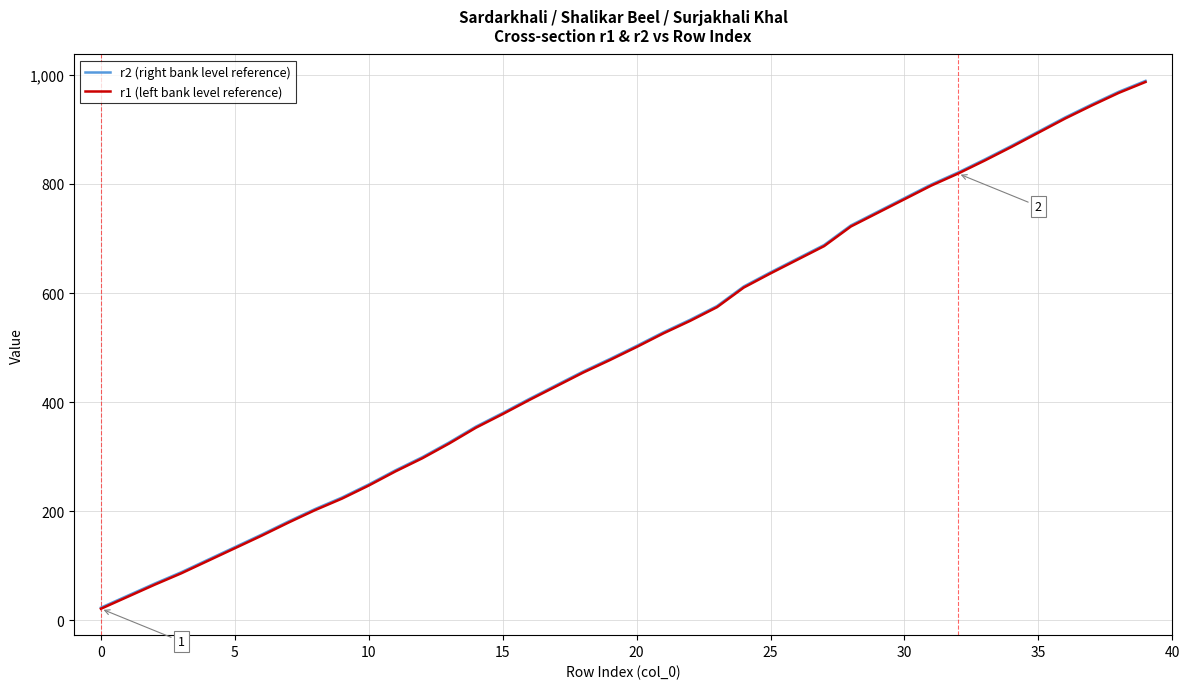

What is the lowest value of the r2 (right bank level reference) series?

23